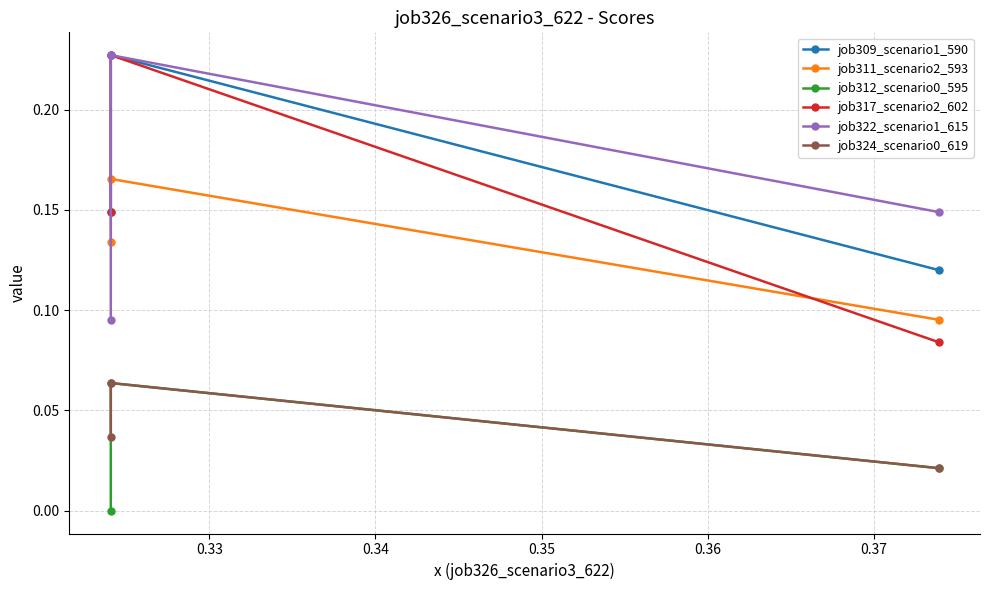

Reading left to right, list all the values displayed in this chart.

job309_scenario1_590: 0.1	0.2	0.1
job311_scenario2_593: 0.1	0.2	0.1
job312_scenario0_595: 0.0	0.1	0.0
job317_scenario2_602: 0.1	0.2	0.1
job322_scenario1_615: 0.1	0.2	0.1
job324_scenario0_619: 0.0	0.1	0.0